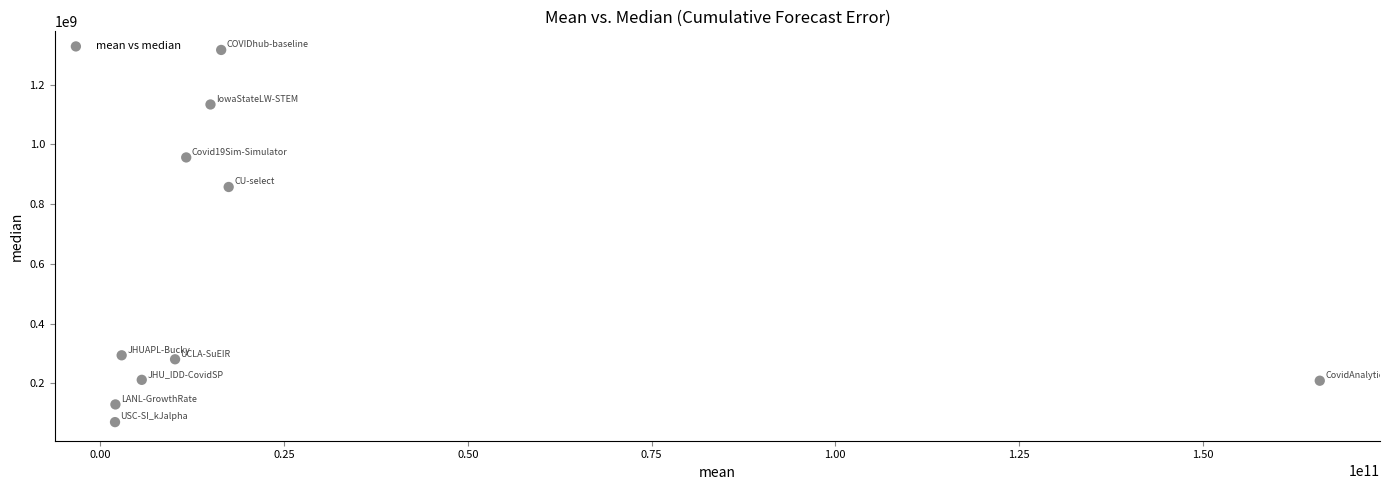

What Y value in the scatter plot is closest to 693111672?

857201284.0